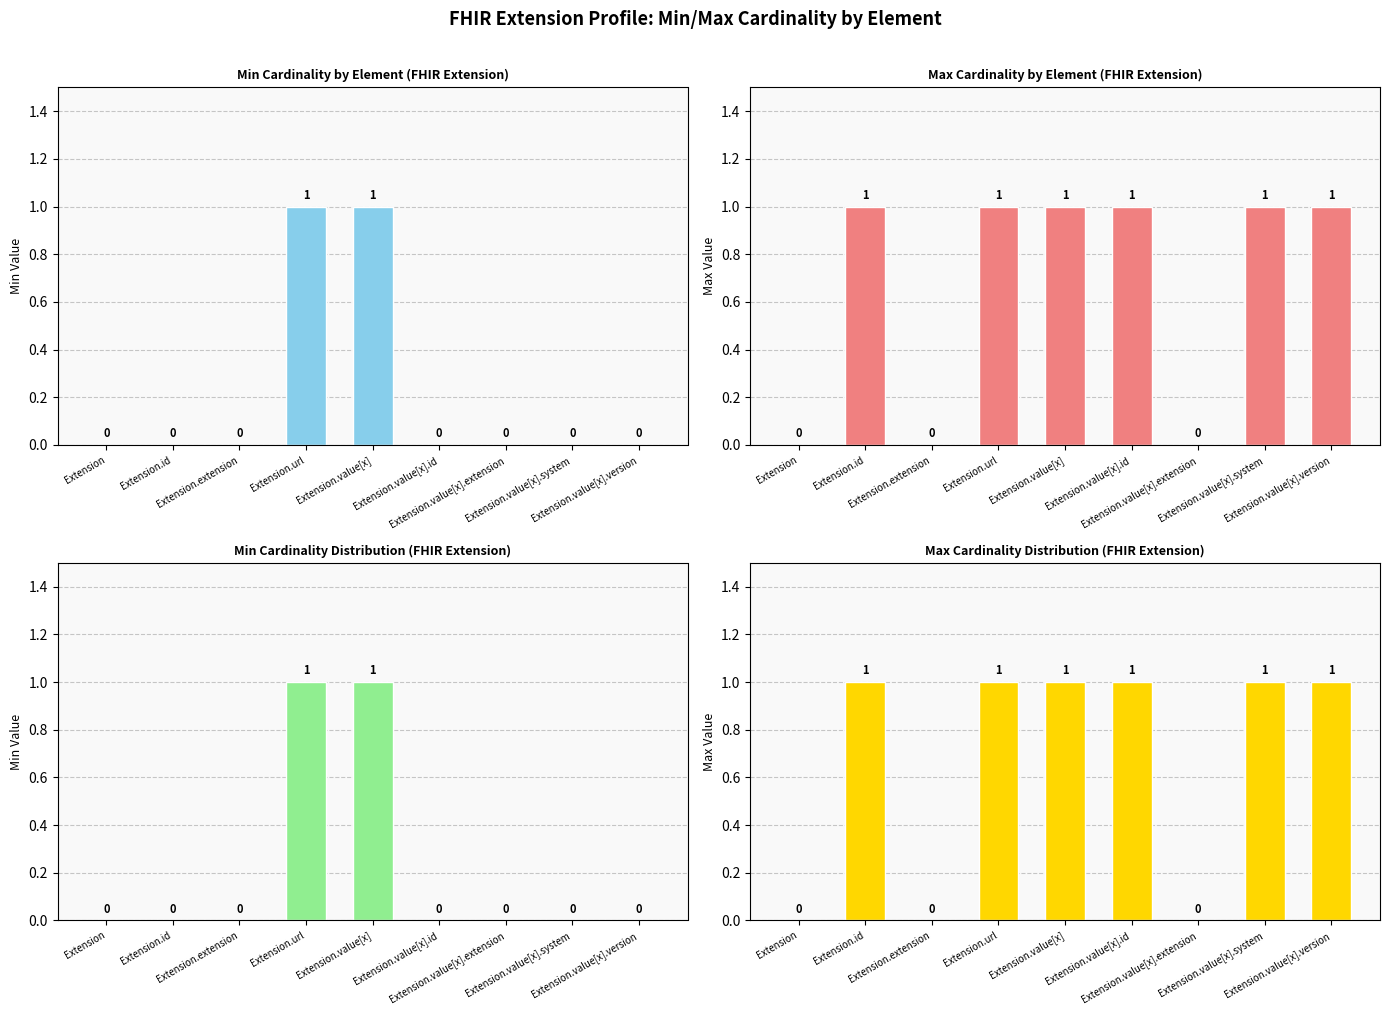

At which label does Min reach its peak?

Extension.url